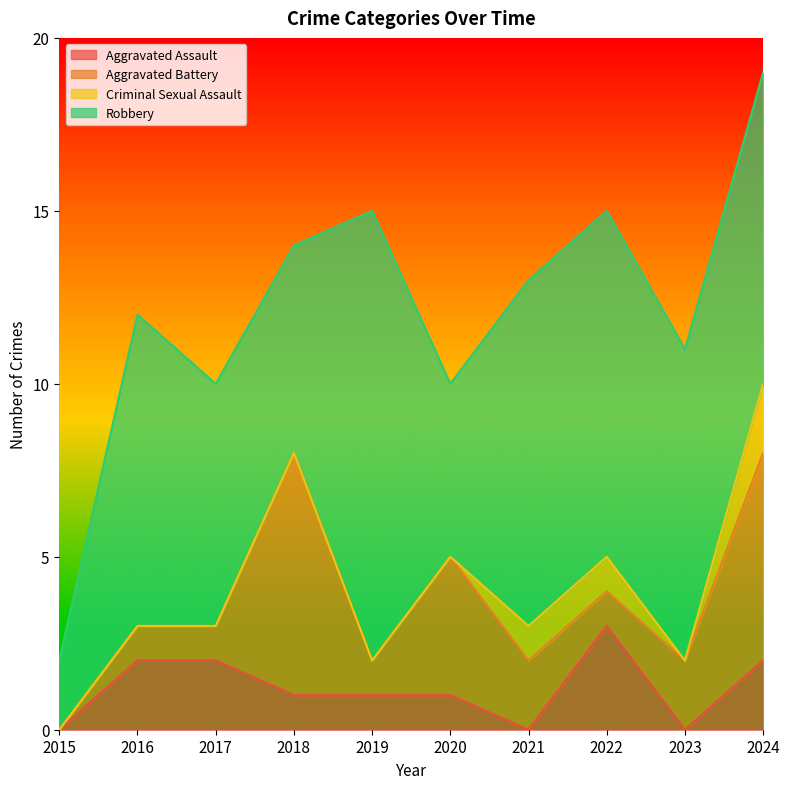

How many series are shown in this chart?

4